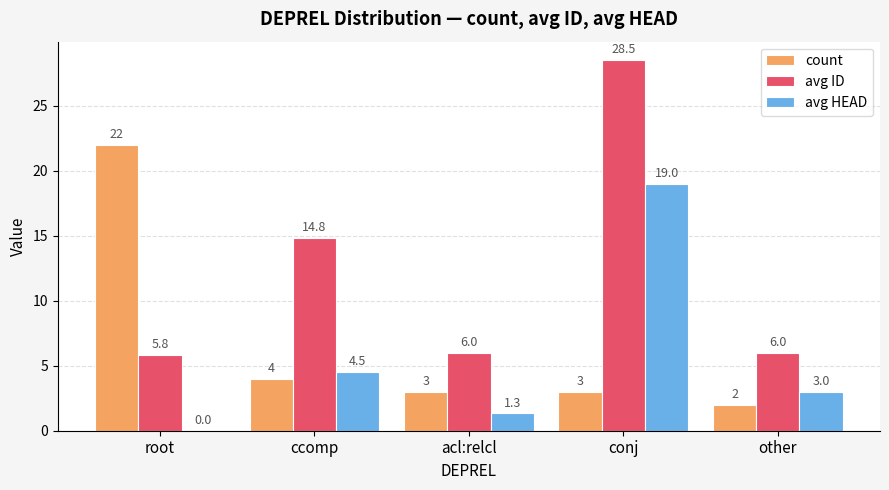

At which label is count closest to 12?

ccomp